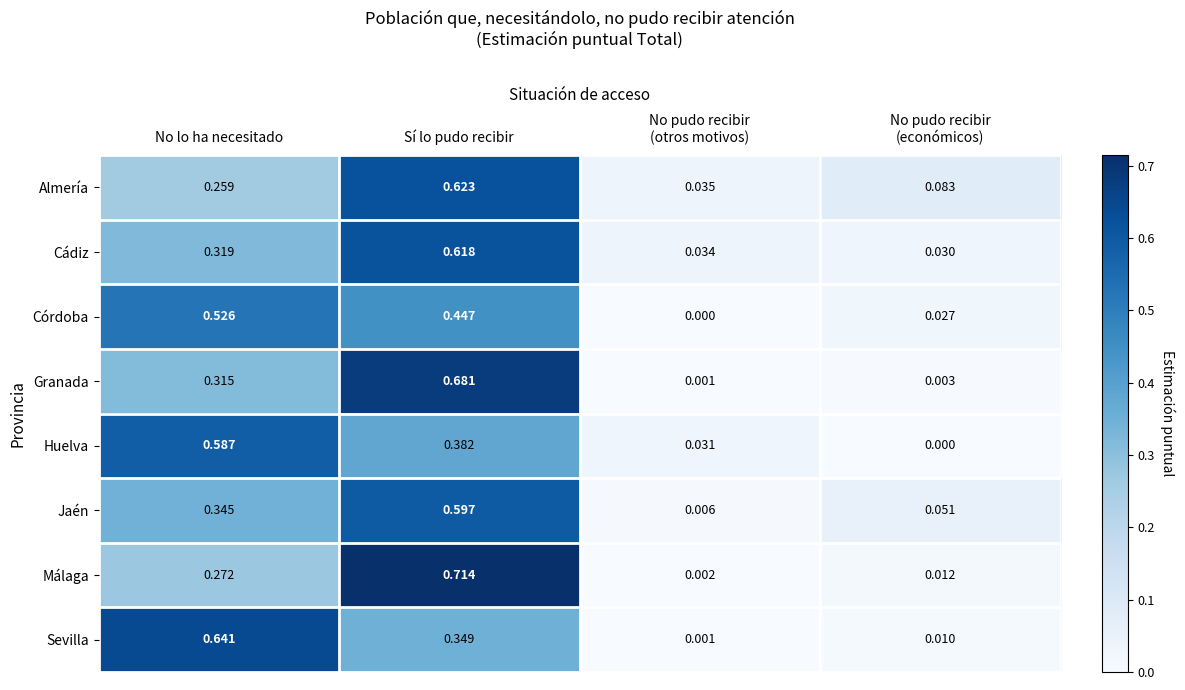

At which category is the sum across all series the highest?

Sí lo pudo recibir